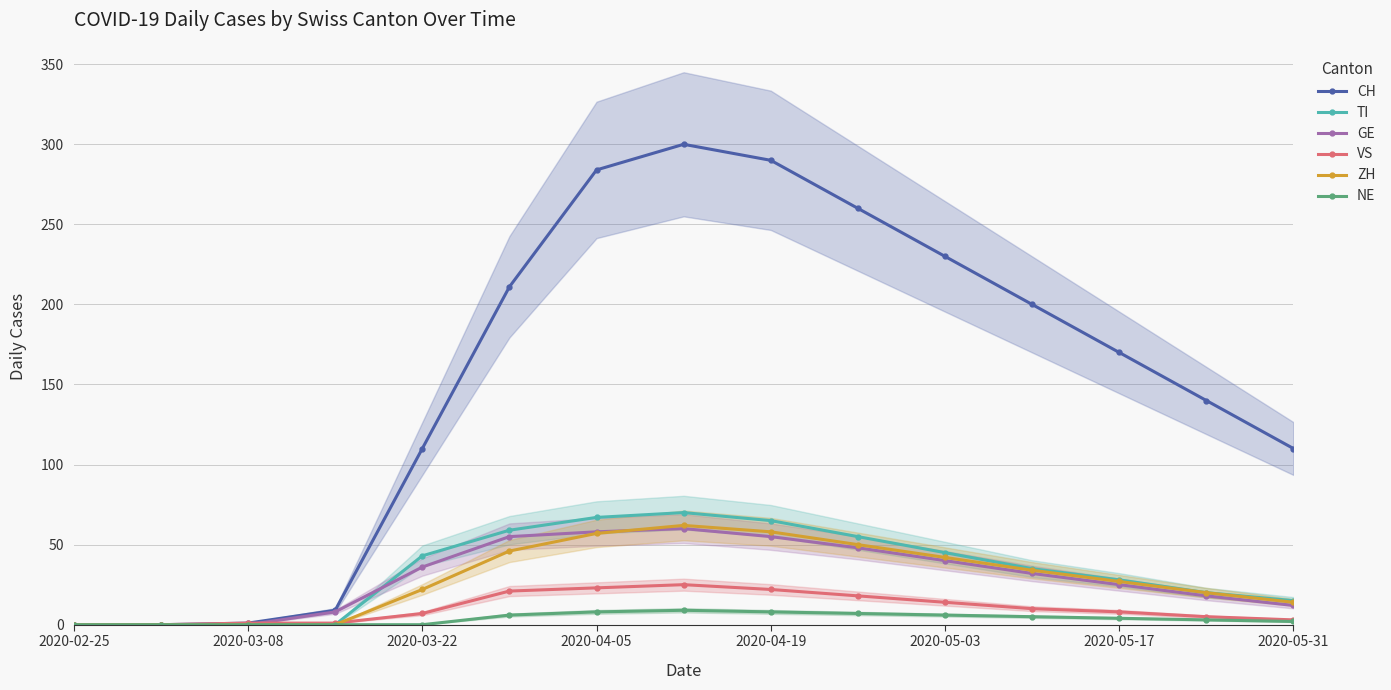

Does the chart have visible grid lines?

Yes